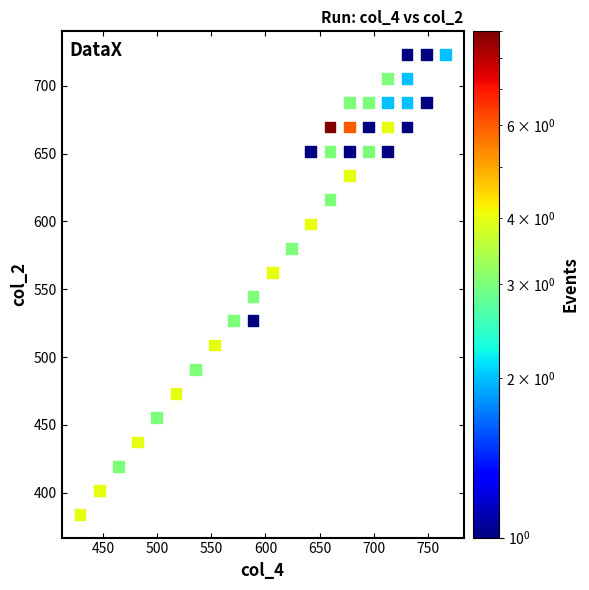

What is the range of X values (max minus min)?

337.1